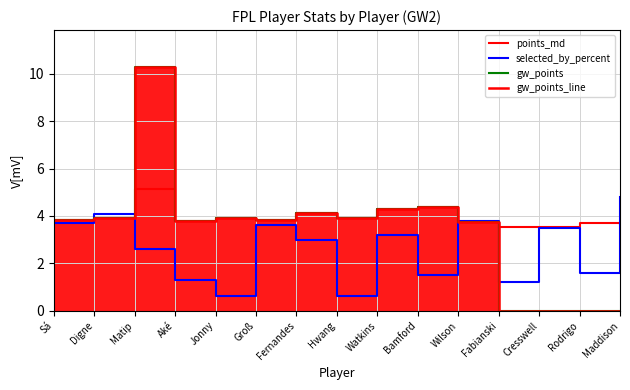

At how many categories does at least one series exceed 5?

1